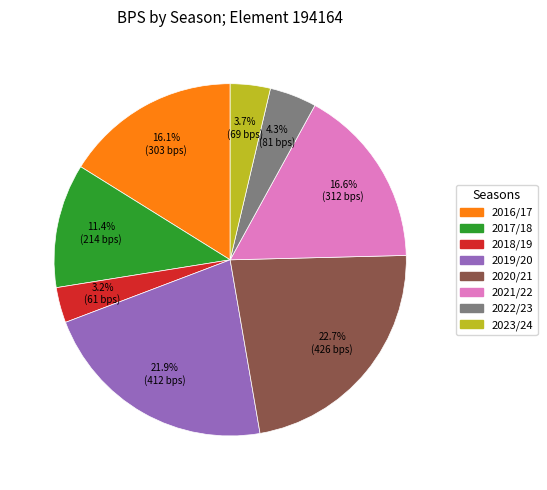

Is there a majority slice in this chart?

No